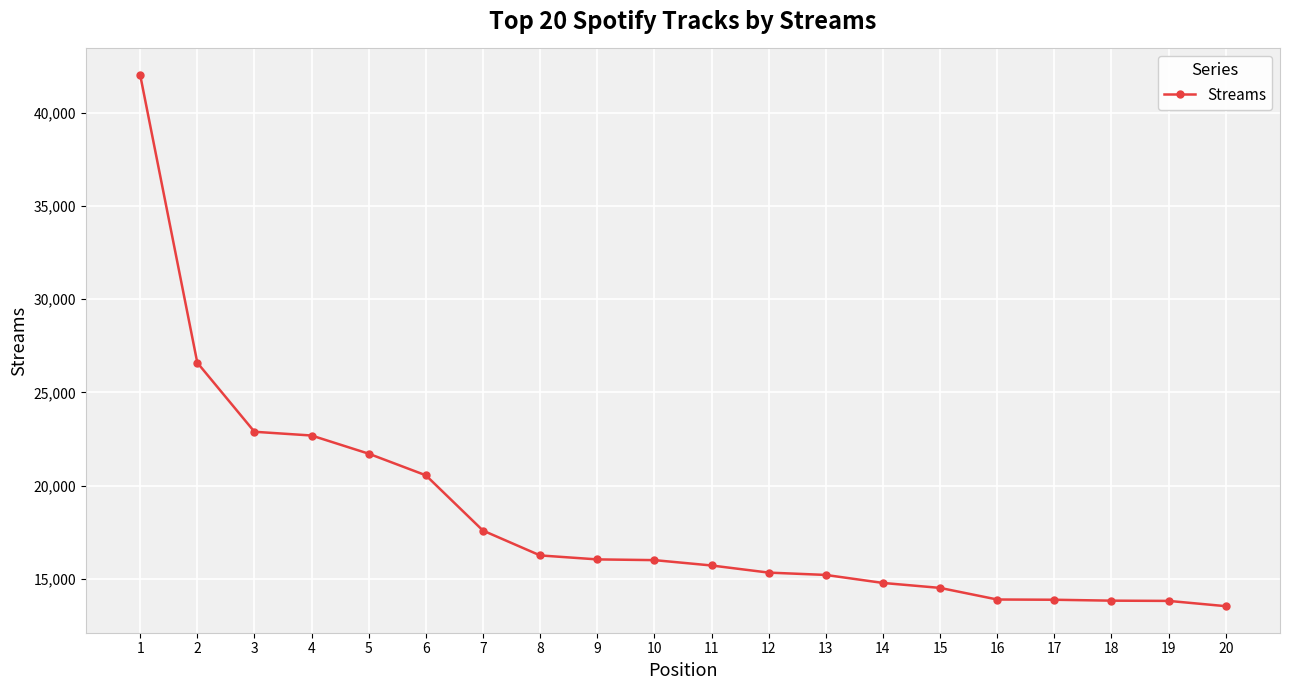

How many lines are shown in the chart?

1